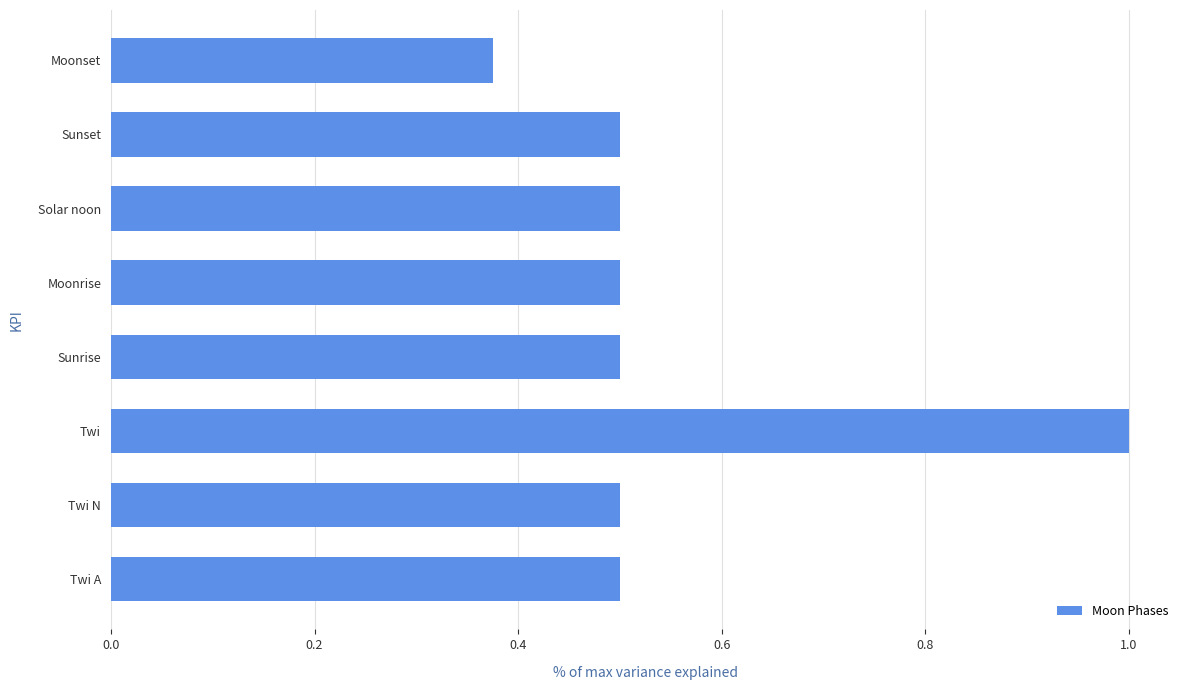

The value at Solar noon is 0.5. True or false?

True